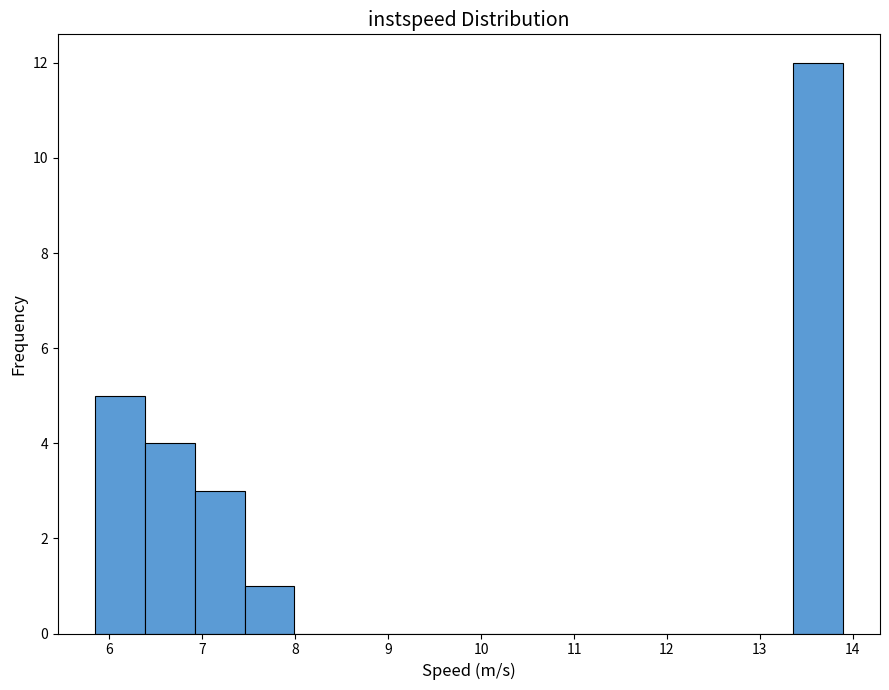

Reading left to right, list every bar in this chart as the range it spans on the x-axis followed by its height. Neither the bar edges nor the heights are printed on the chart, so give them approximately, as read against the axes.

5.8 to 6.4: 5
6.4 to 6.9: 4
6.9 to 7.5: 3
7.5 to 8.0: 1
8.0 to 8.5: 0
8.5 to 9.1: 0
9.1 to 9.6: 0
9.6 to 10.1: 0
10.1 to 10.7: 0
10.7 to 11.2: 0
11.2 to 11.7: 0
11.7 to 12.3: 0
12.3 to 12.8: 0
12.8 to 13.4: 0
13.4 to 13.9: 12